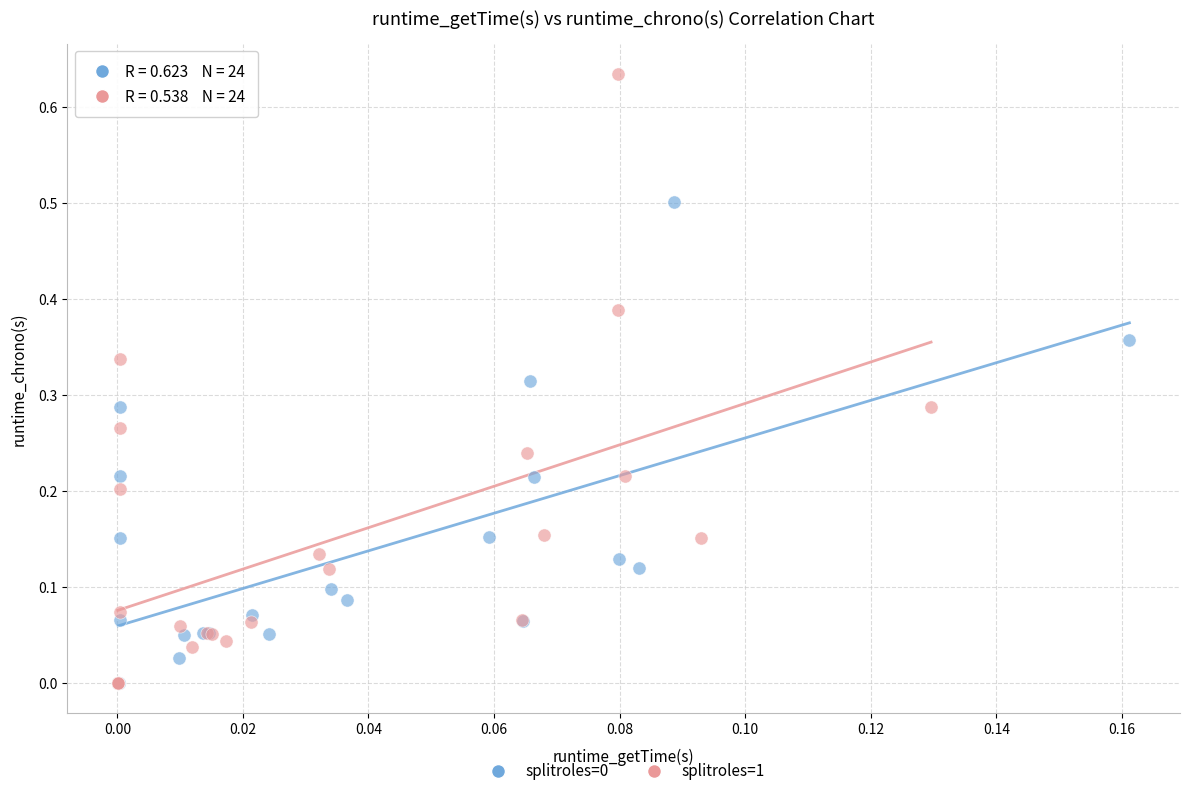

Which series has the largest Y range (max minus min)?

splitroles=1